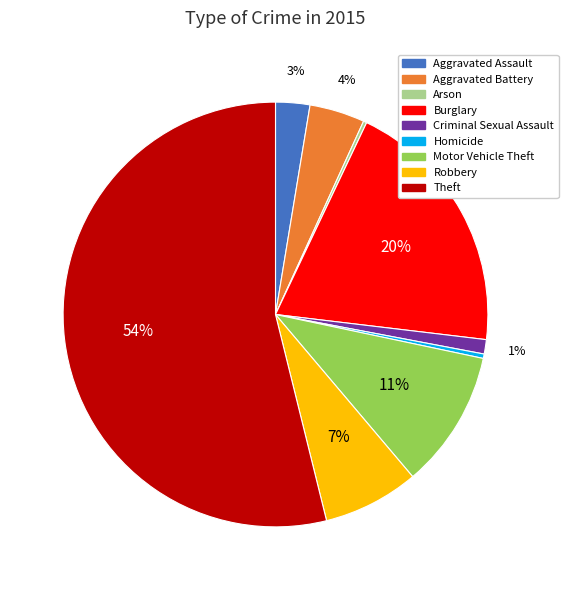

True or false: Burglary accounts for 20% of the total.

True